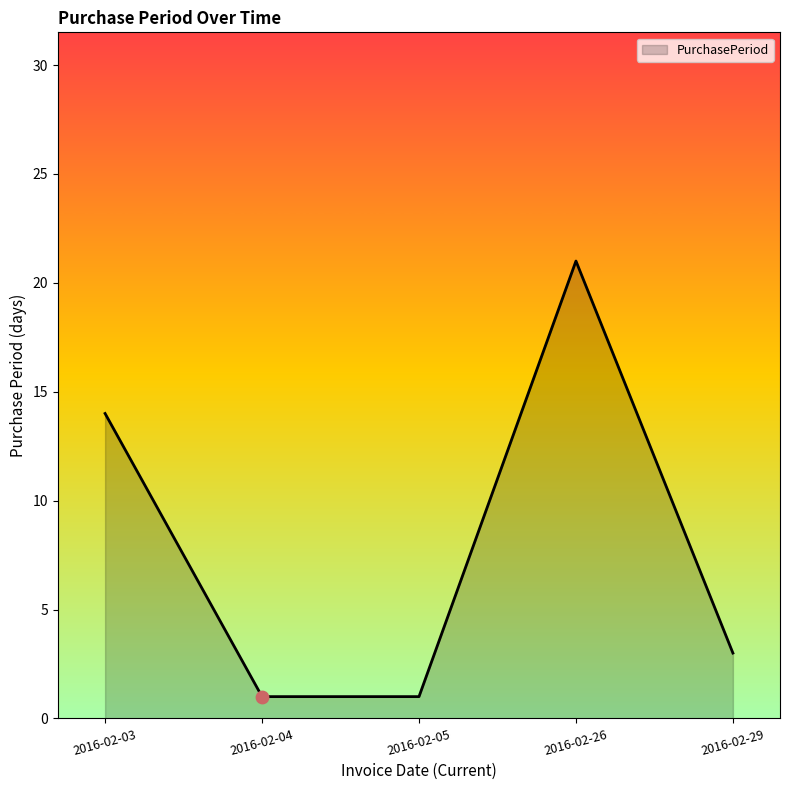

What is the change in value from 2016-02-05 to 2016-02-29?

+2